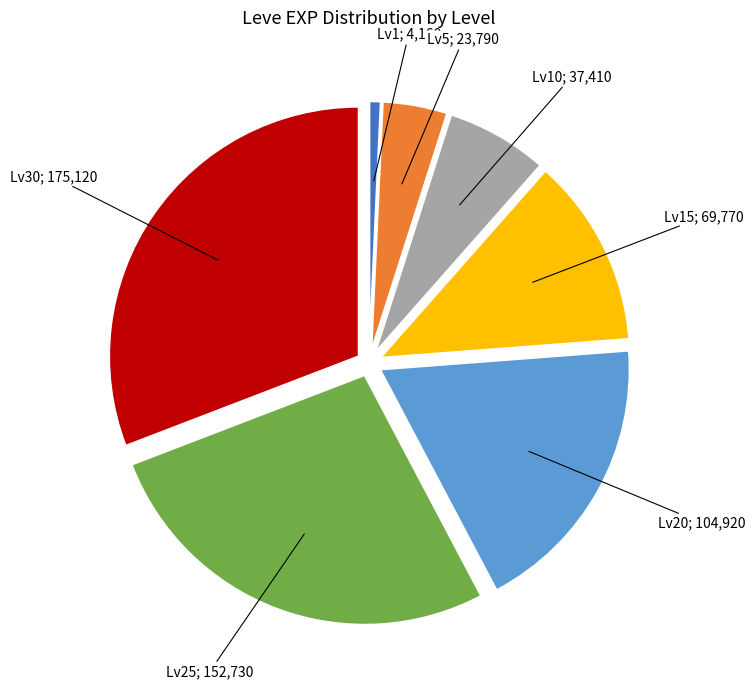

Is there a majority slice in this chart?

No